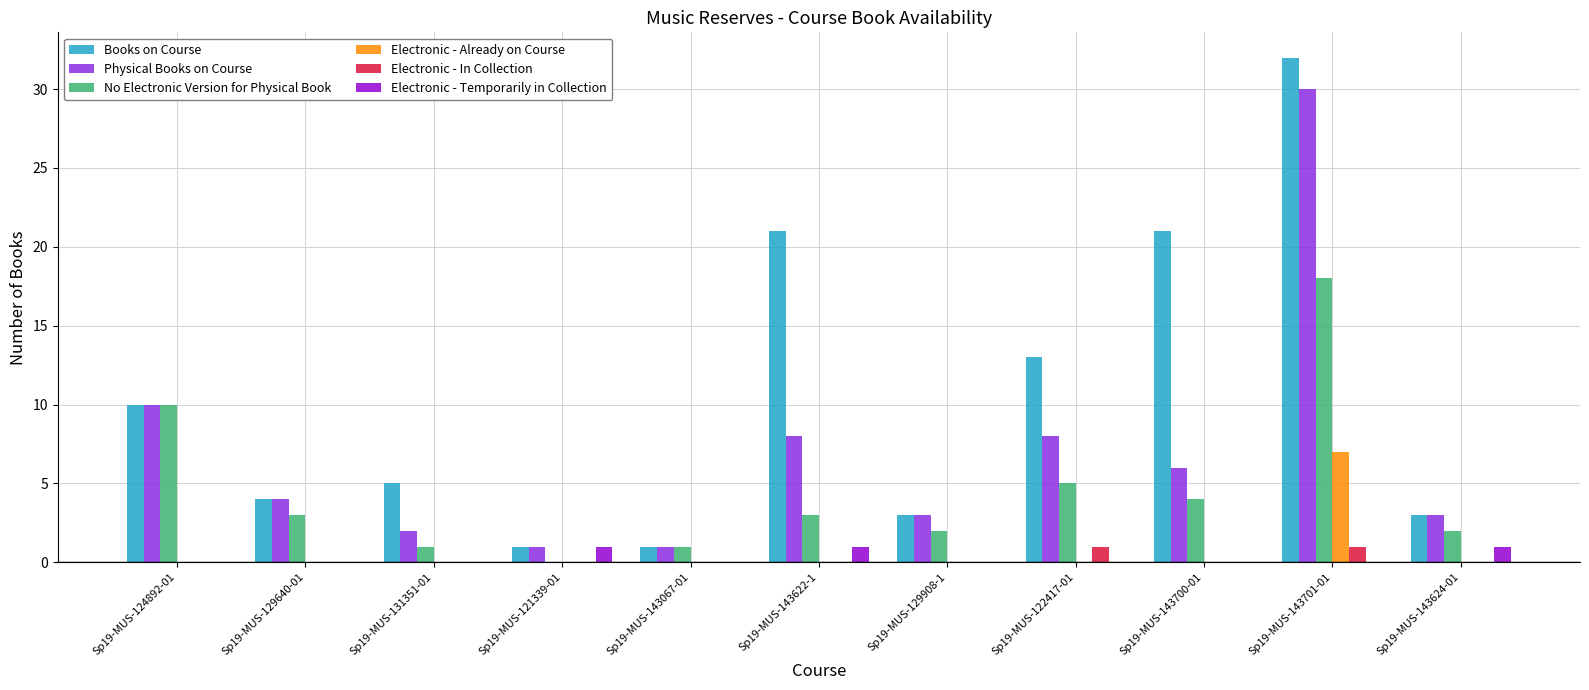

The value of Electronic - Temporarily in Collection at Sp19-MUS-143067-01 is 0. True or false?

True